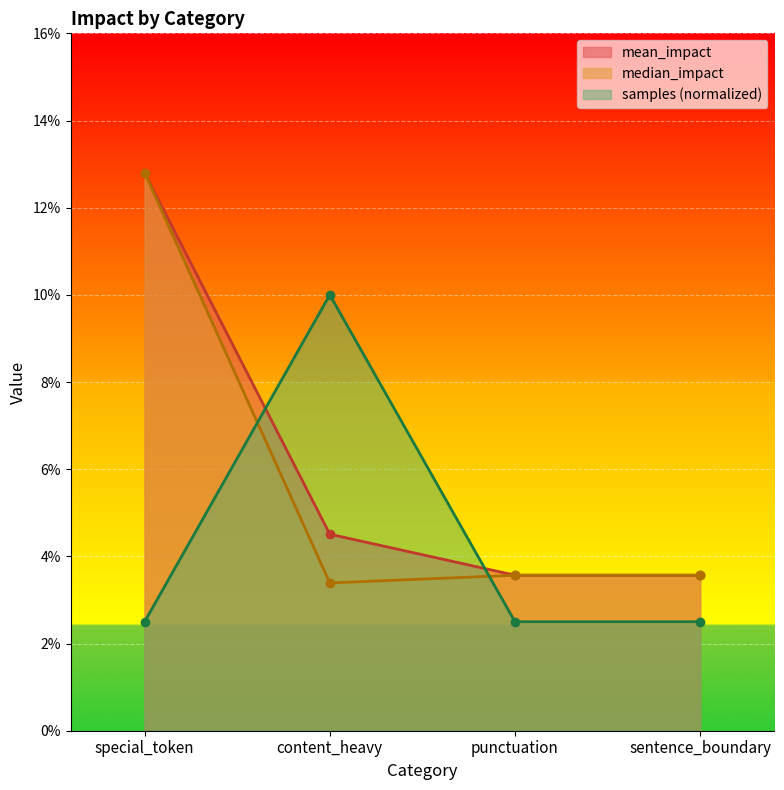

Which has a higher value, content_heavy or sentence_boundary?

content_heavy